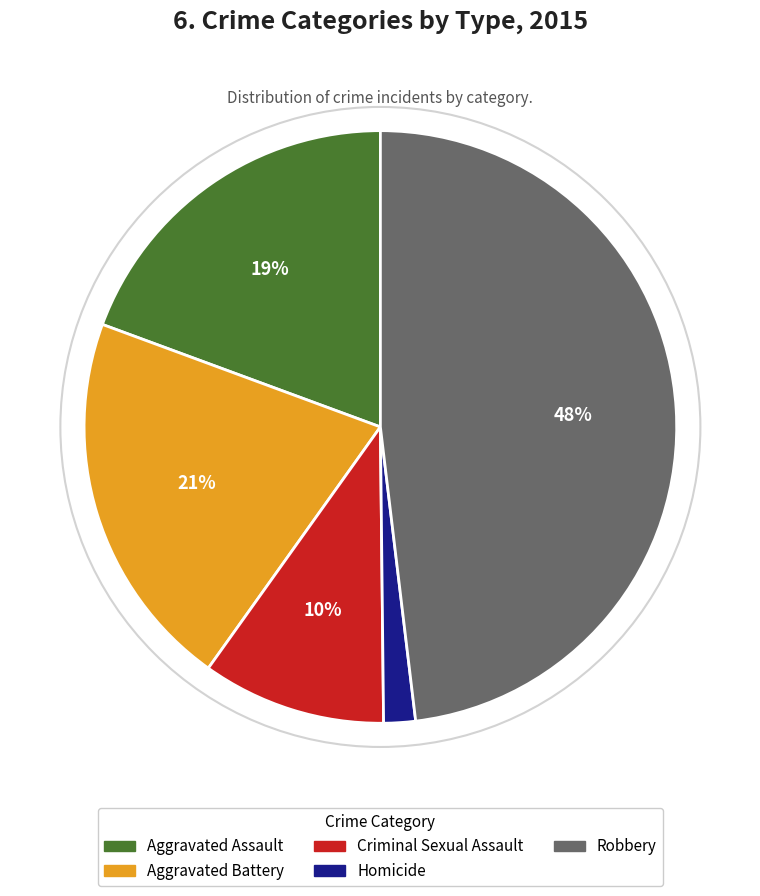

To the nearest percent, what is the combined percentage of Aggravated Assault and Criminal Sexual Assault?

29%